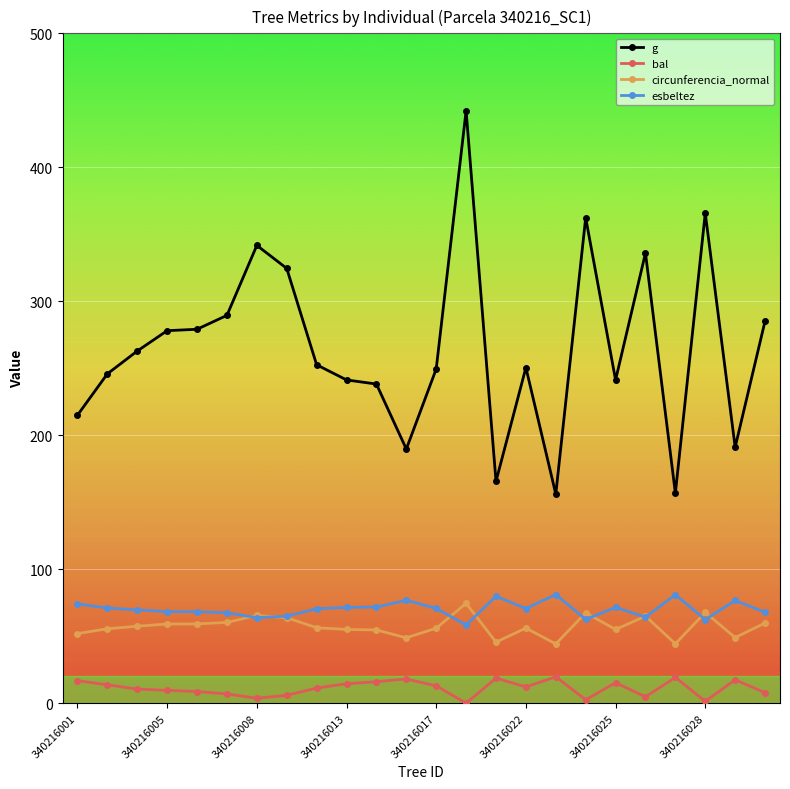

How many categories are shown in the chart?

24